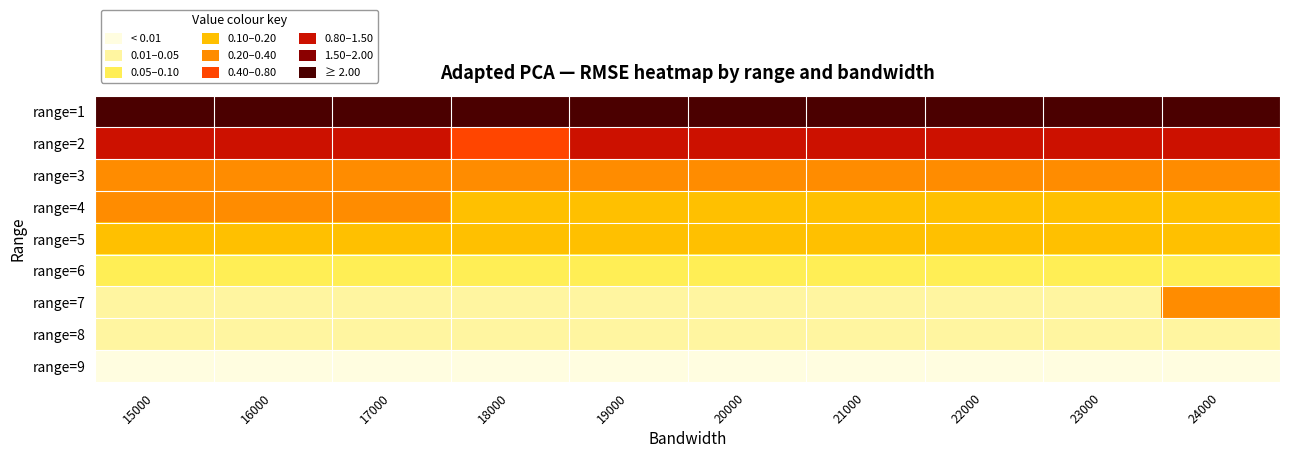

What is the maximum value shown in the chart?

2.5